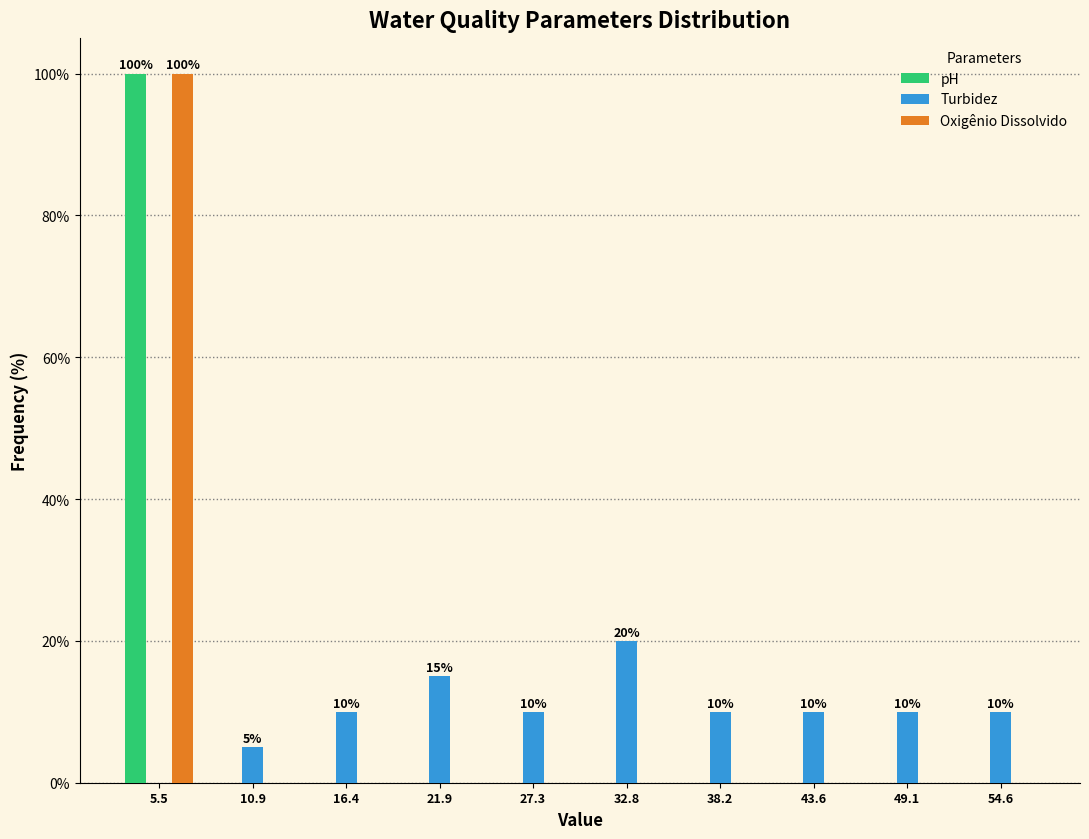

Reading left to right, list all the values displayed in this chart.

pH: 5.5=100	10.9=0	16.4=0	21.9=0	27.3=0	32.8=0	38.2=0	43.6=0	49.1=0	54.6=0
Turbidez: 5.5=0	10.9=5	16.4=10	21.9=15	27.3=10	32.8=20	38.2=10	43.6=10	49.1=10	54.6=10
Oxigênio Dissolvido: 5.5=100	10.9=0	16.4=0	21.9=0	27.3=0	32.8=0	38.2=0	43.6=0	49.1=0	54.6=0